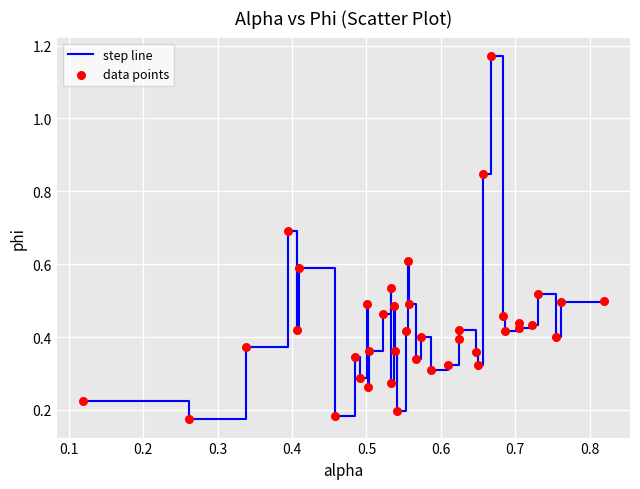

What is the difference between the maximum and minimum values?

1.0